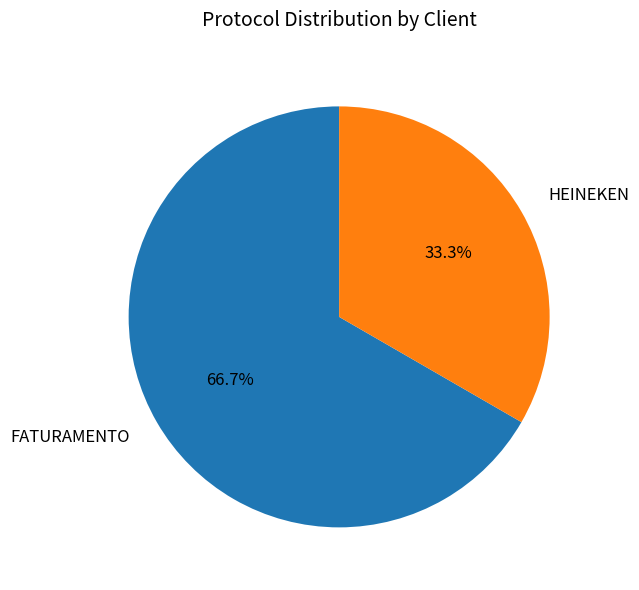

Which slice is the smallest?

HEINEKEN